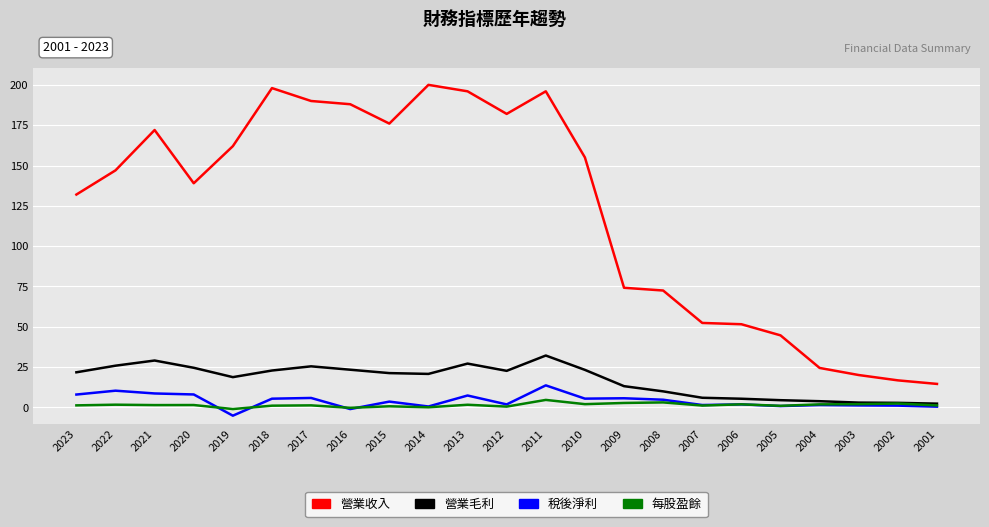

Which series has the largest total across all categories?

營業收入